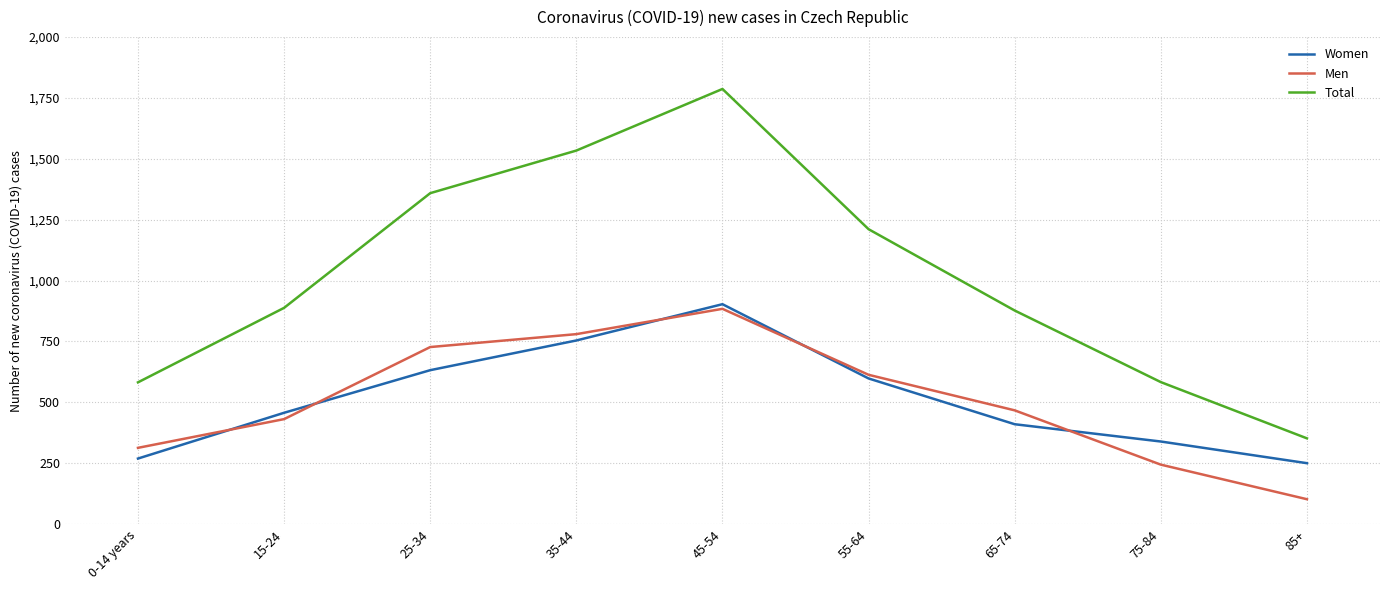

In Women, how many points are higher than both neighbors (excluding endpoints)?

1